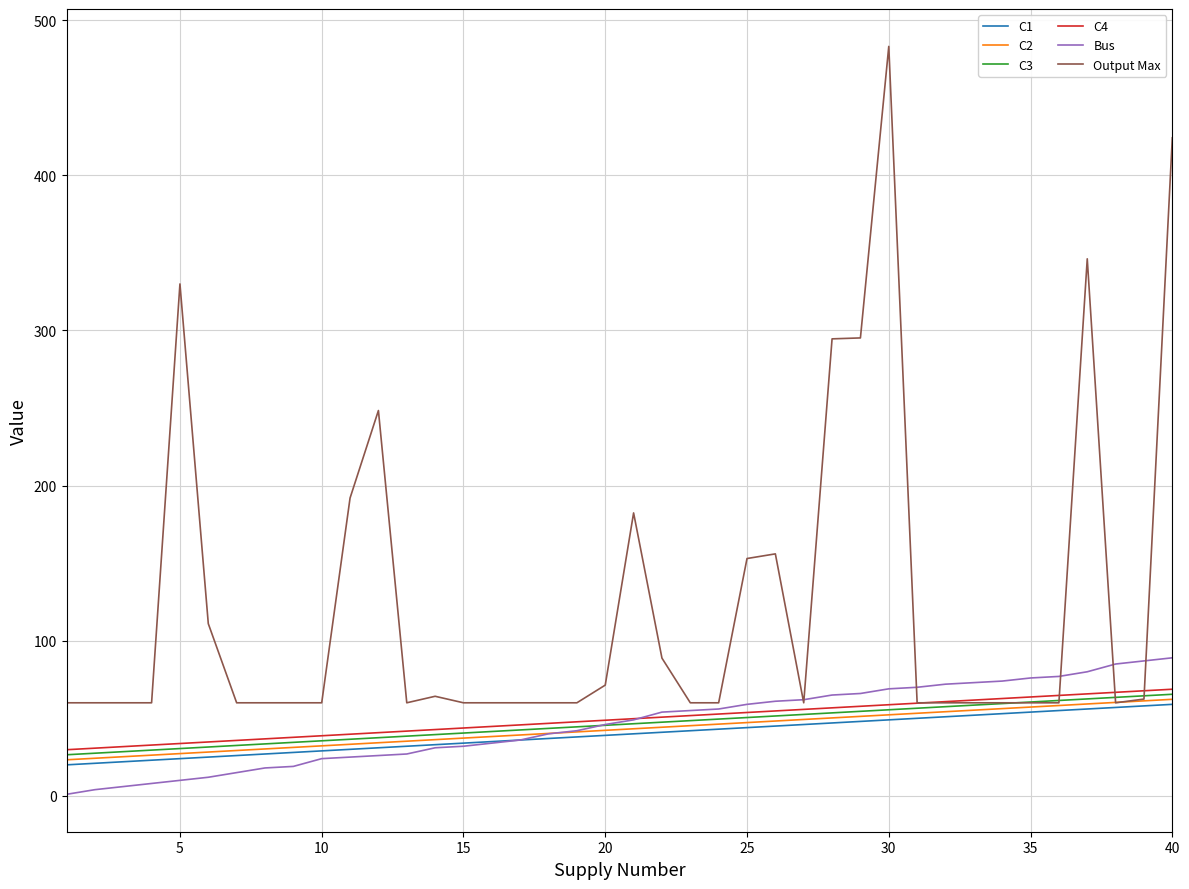

True or false: C1 and C3 intersect in this chart.

False